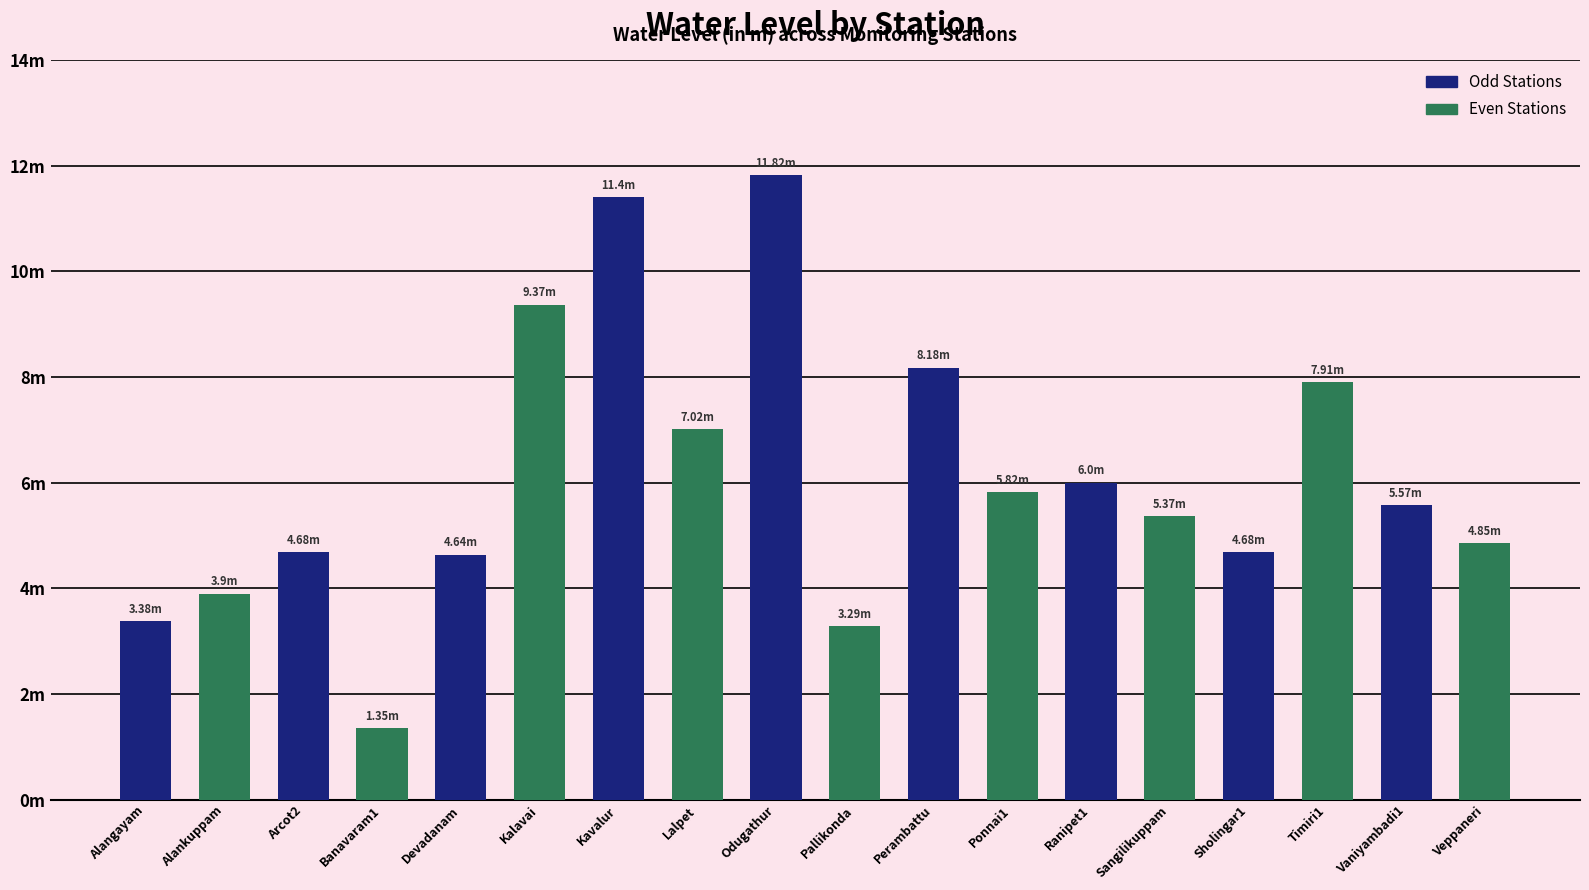

Does the chart contain any negative values?

No